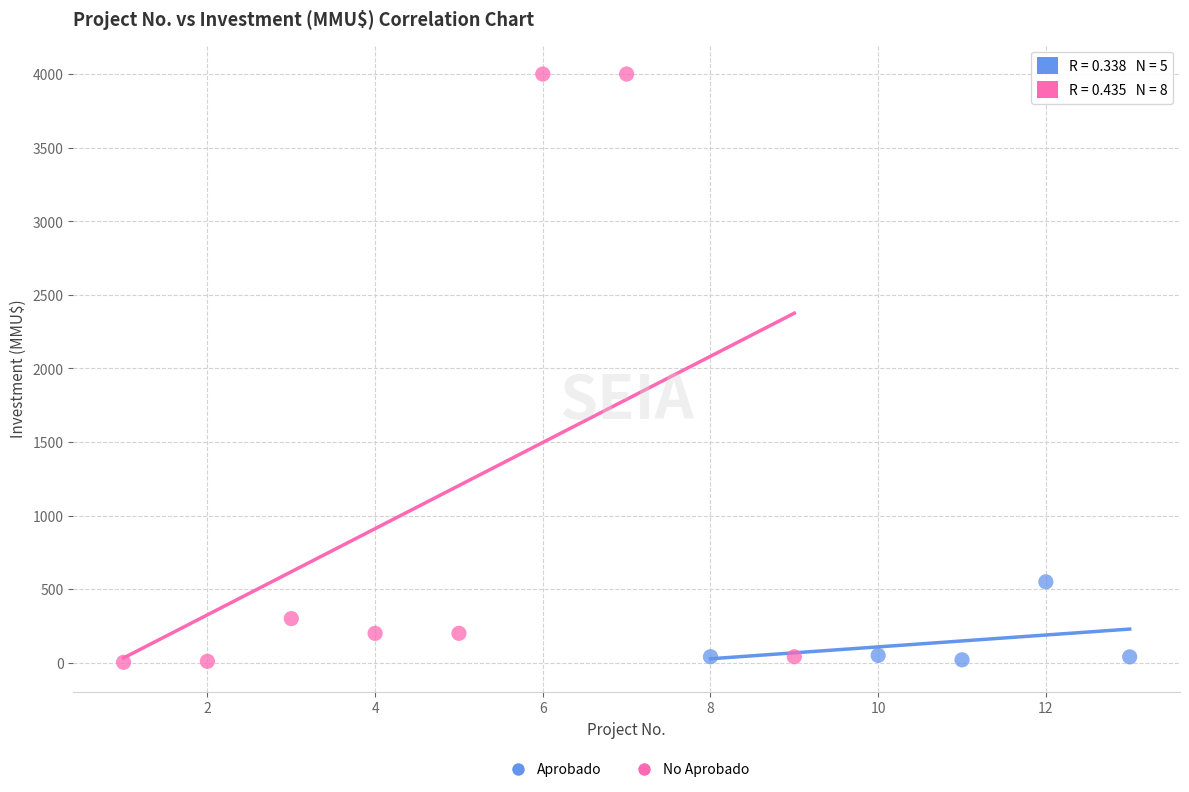

Which series has the largest Y range (max minus min)?

No Aprobado